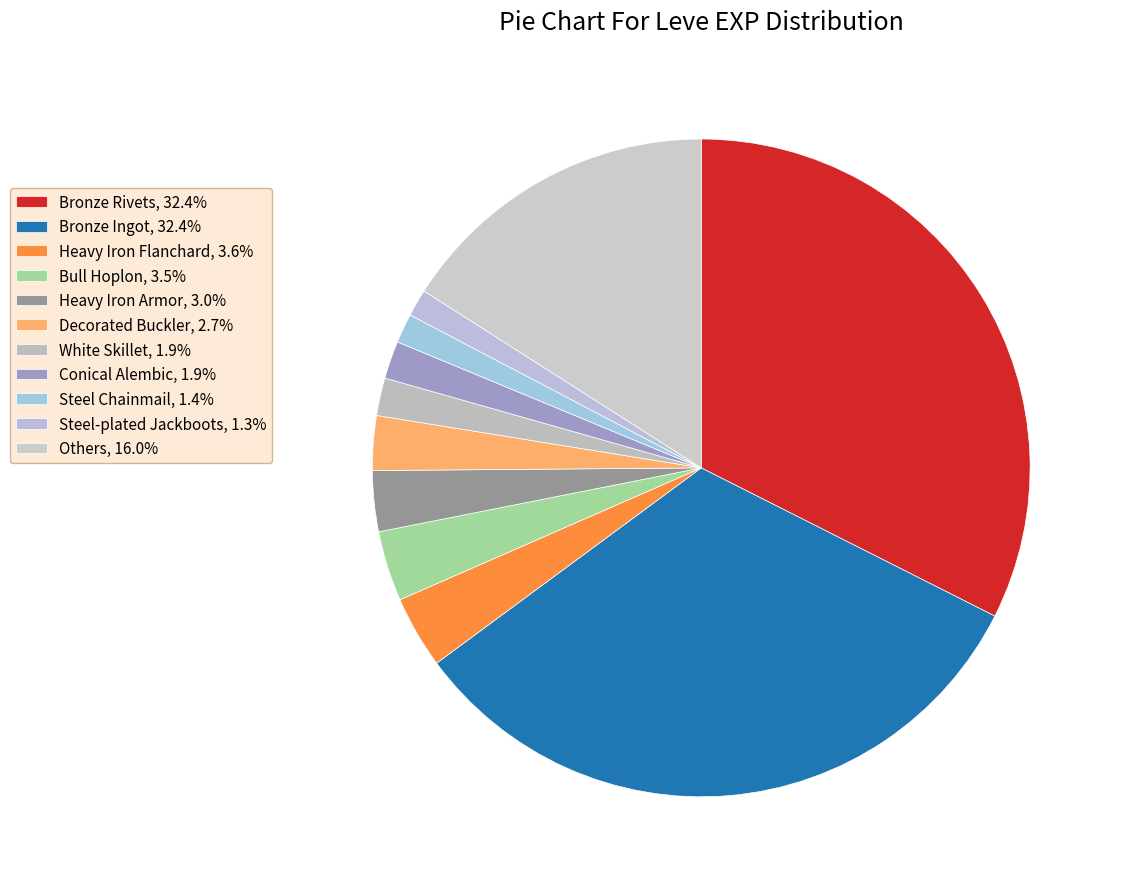

How many segments does this pie chart have?

11